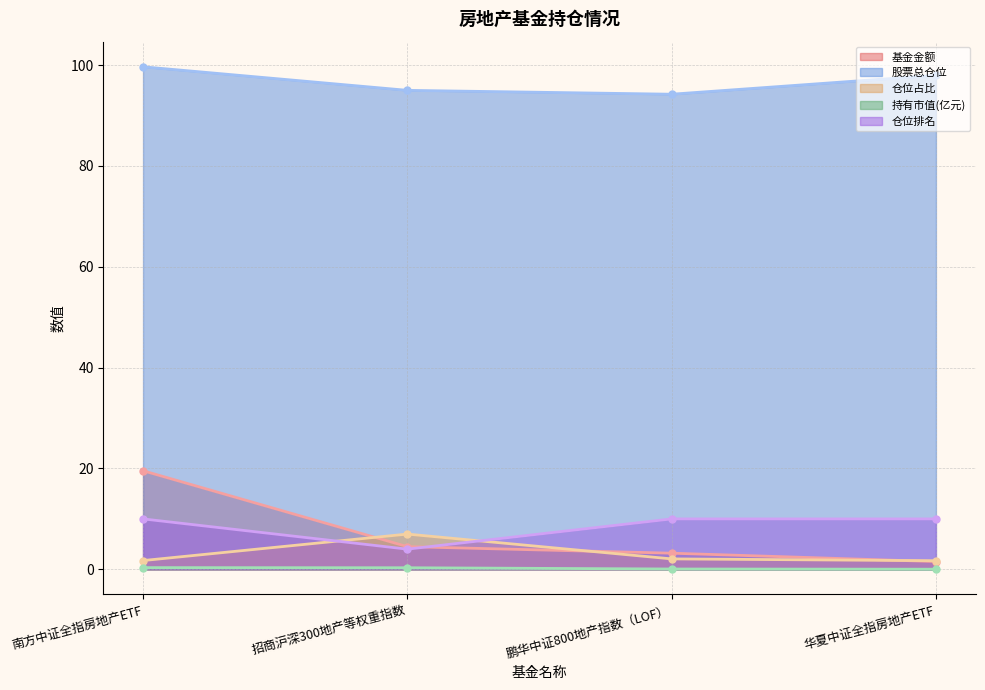

Is it true that 仓位占比 equals 0.9 at 鹏华中证800地产指数（LOF）?

False